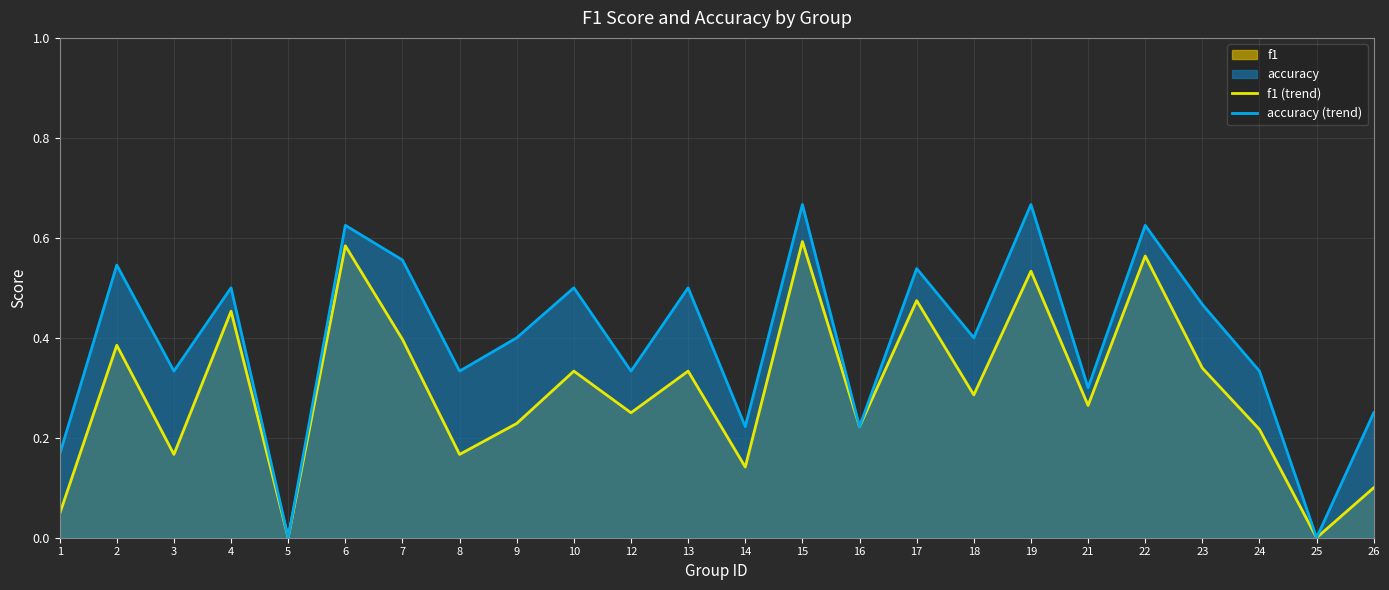

What is the maximum value for f1 (trend)?

0.6